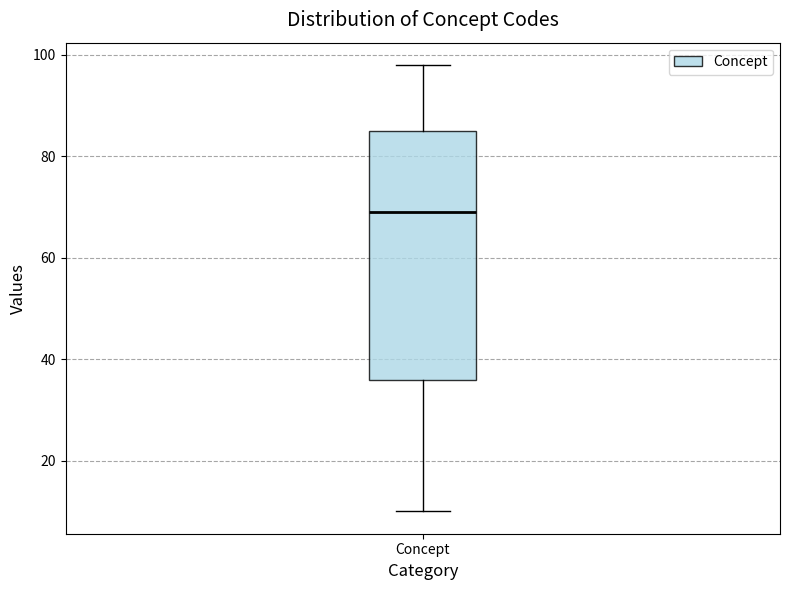

Read this box plot against the y-axis: the position of the median line, the range covered by the box, and the ends of both whiskers. The values are not printed on the chart, so give them approximately, as read against the axis.

median 70, box 36 to 86, whiskers 10 to 98